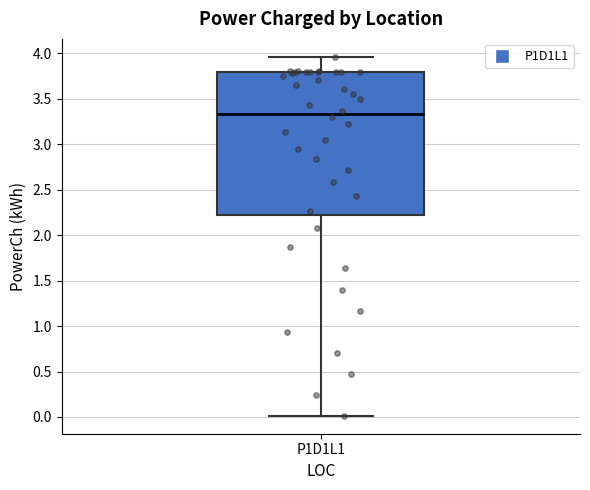

Transcribe this box plot: give where the median line is, the range the box spans, and where the two whiskers end, as read against the y-axis. The values are not printed on the chart, so give them approximately, as read against the axis.

median 3.35, box 2.20 to 3.80, whiskers 0.00 to 3.95